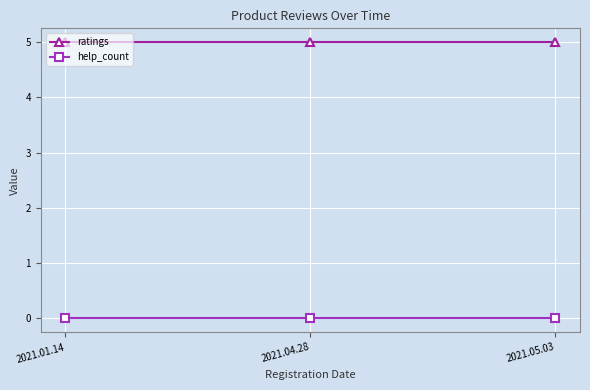

What is the maximum value shown in the chart?

5